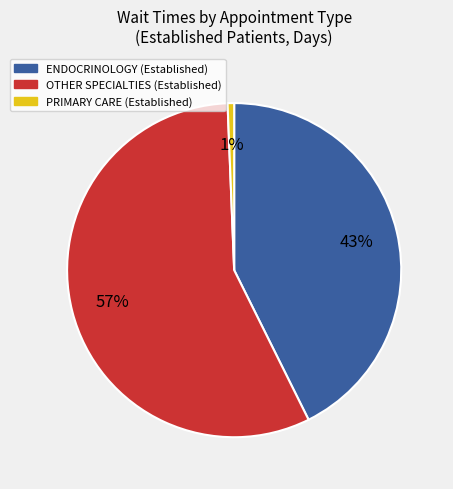

How many slices are in this pie chart?

3